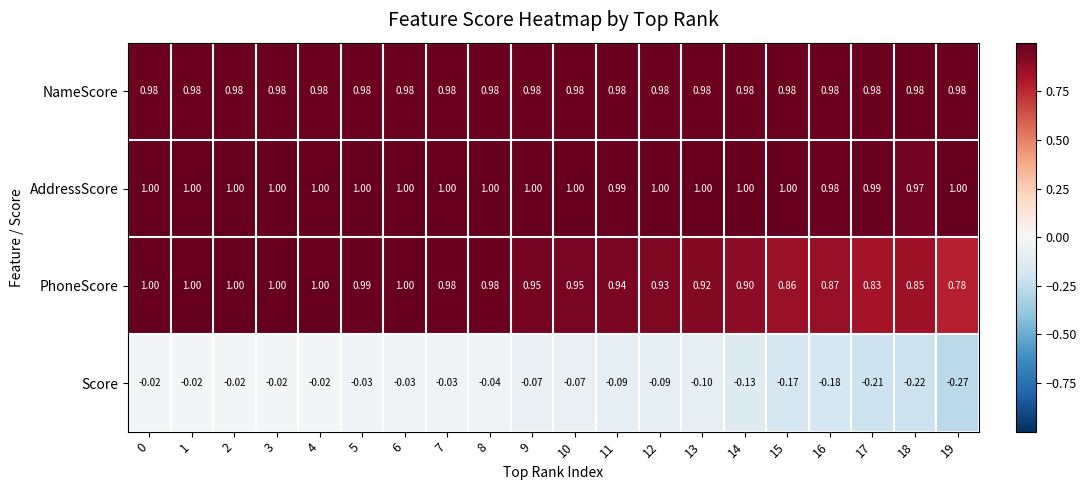

Is the value of Score at 17 greater than the value of AddressScore at 5?

No